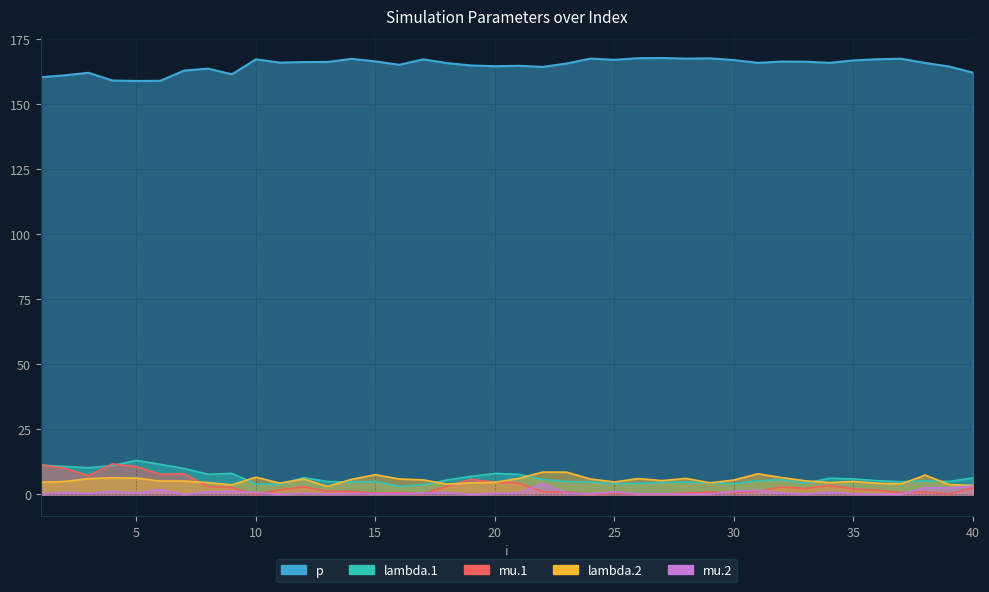

At 37, list the series in order from largest to smallest.

p, lambda.1, lambda.2, mu.1, mu.2